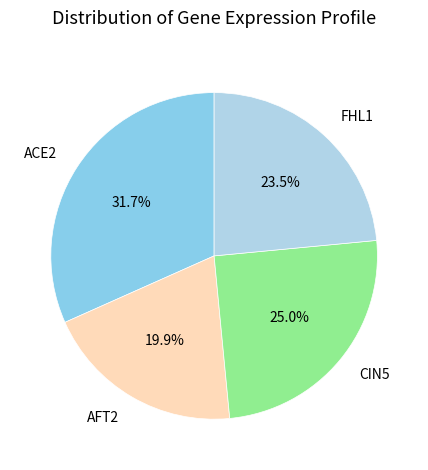

Is there a majority slice in this chart?

No